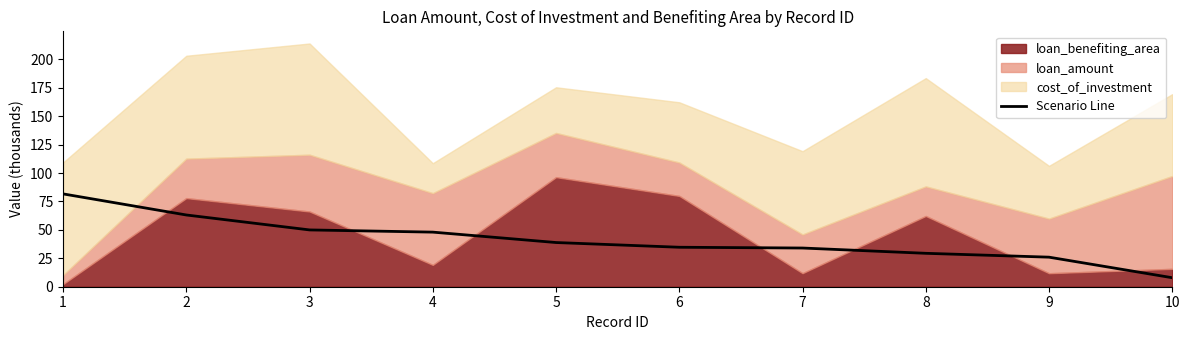

List the labels in order of value, smallest first.

10, 9, 8, 7, 6, 5, 4, 3, 2, 1